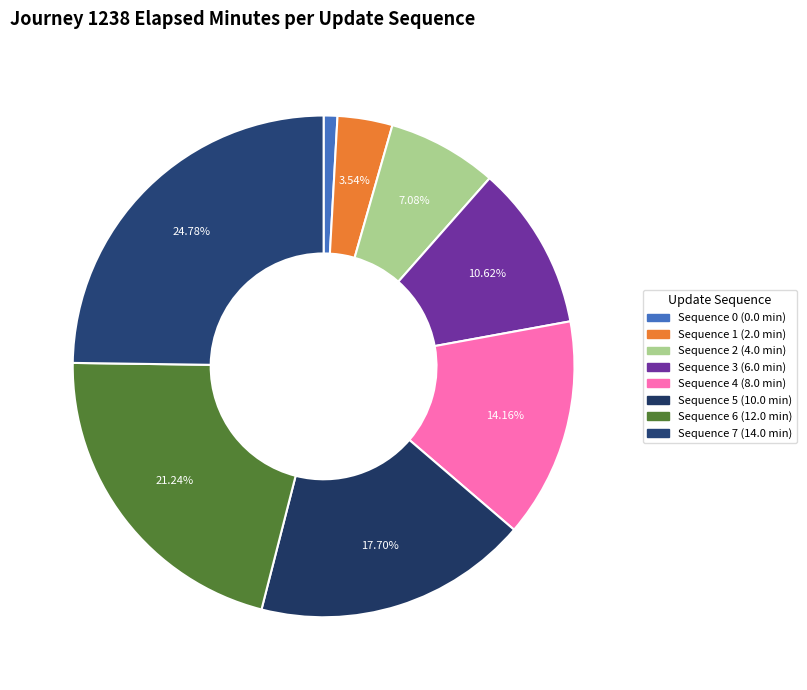

How many segments does this pie chart have?

8